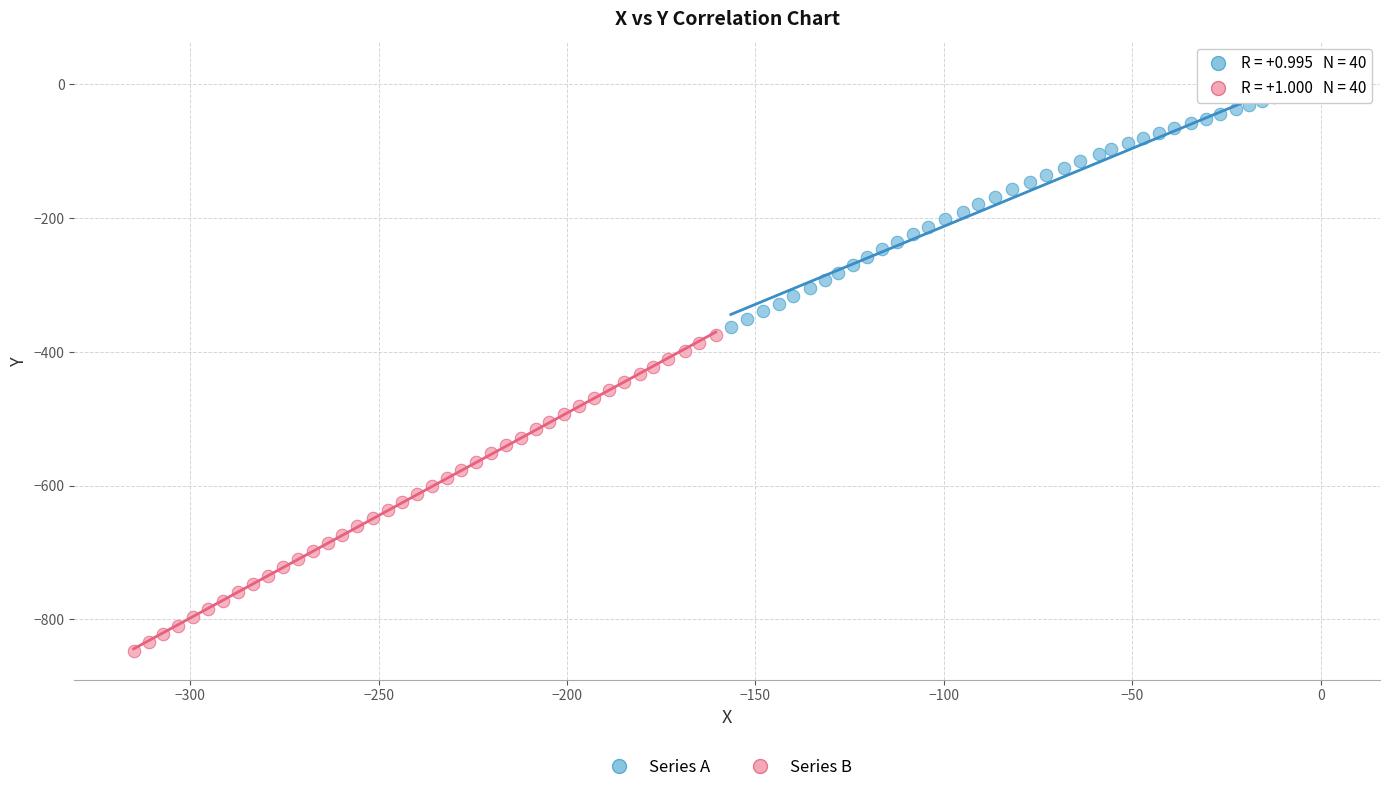

Which series has the largest Y range (max minus min)?

Series B